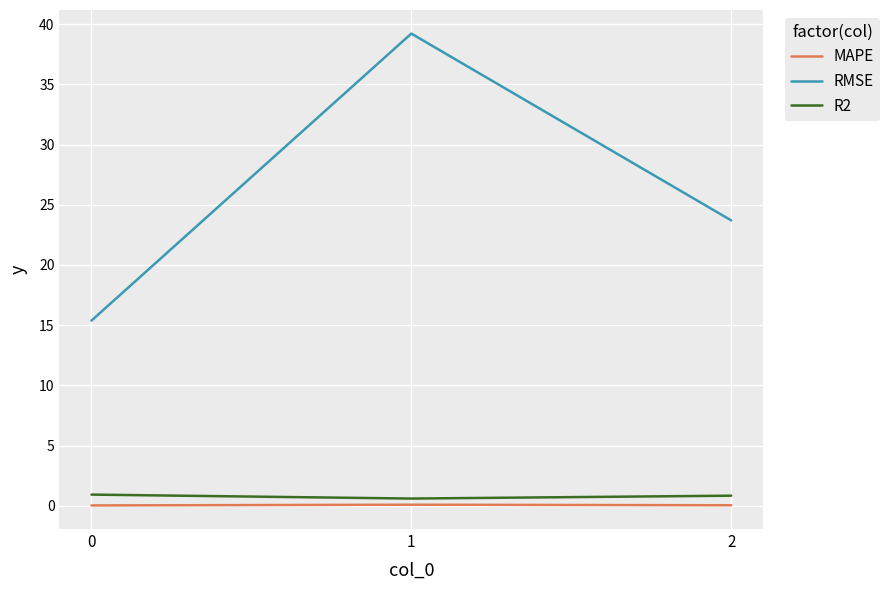

What are all the series names shown in the legend?

MAPE, RMSE, R2